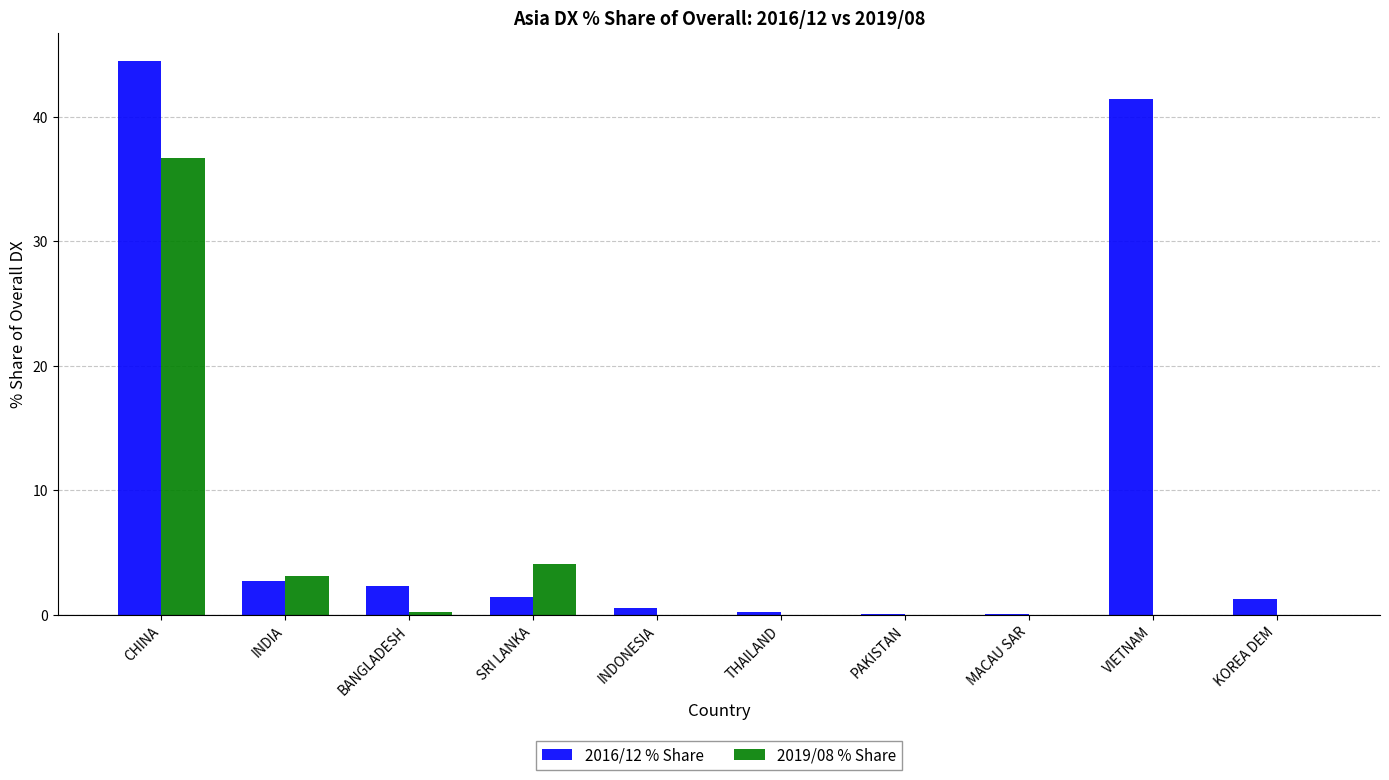

Read the 2016/12 % Share value at MACAU SAR.

0.1